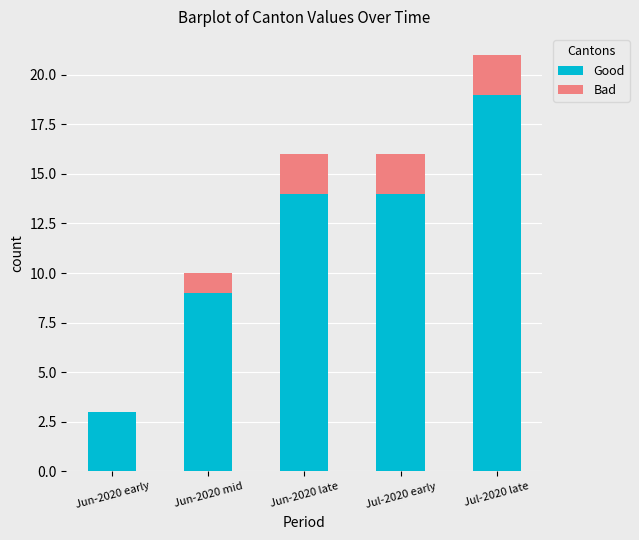

Reading left to right, transcribe the values for Good.

Jun-2020 early=3	Jun-2020 mid=9	Jun-2020 late=14	Jul-2020 early=14	Jul-2020 late=19